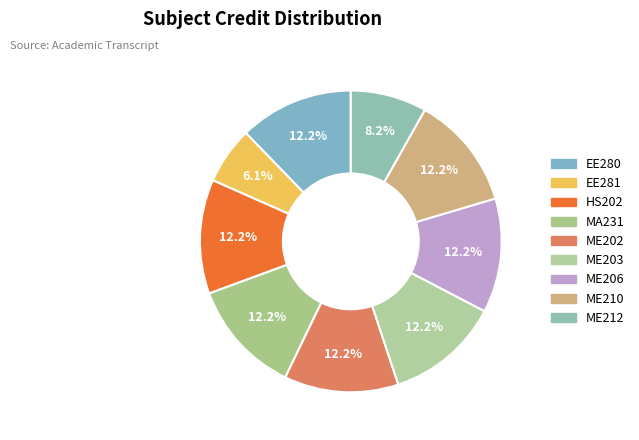

Rank the categories by value from lowest to highest.

EE281, ME212, EE280, HS202, MA231, ME202, ME203, ME206, ME210